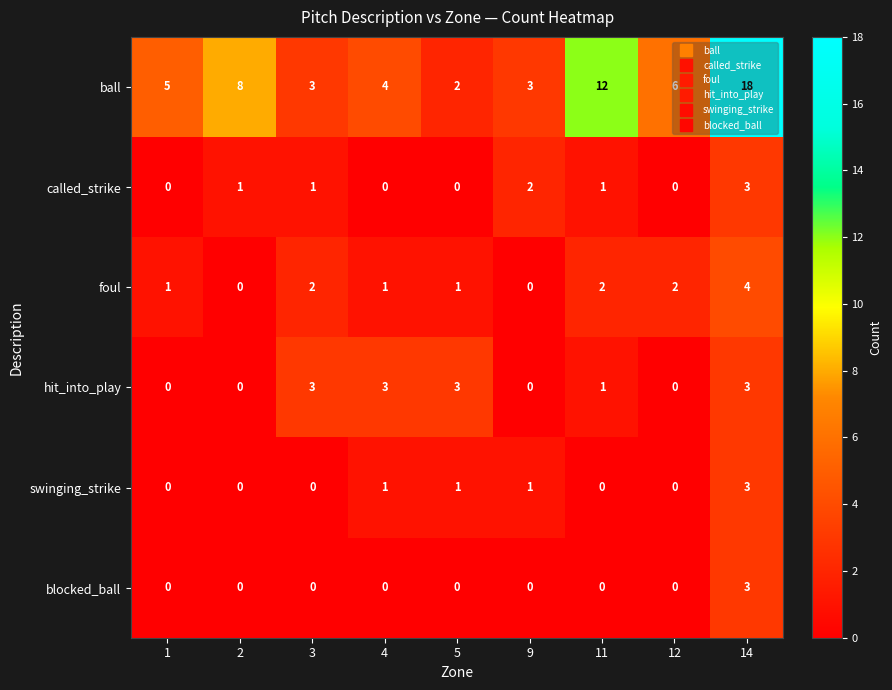

What is the highest value of the blocked_ball series?

3